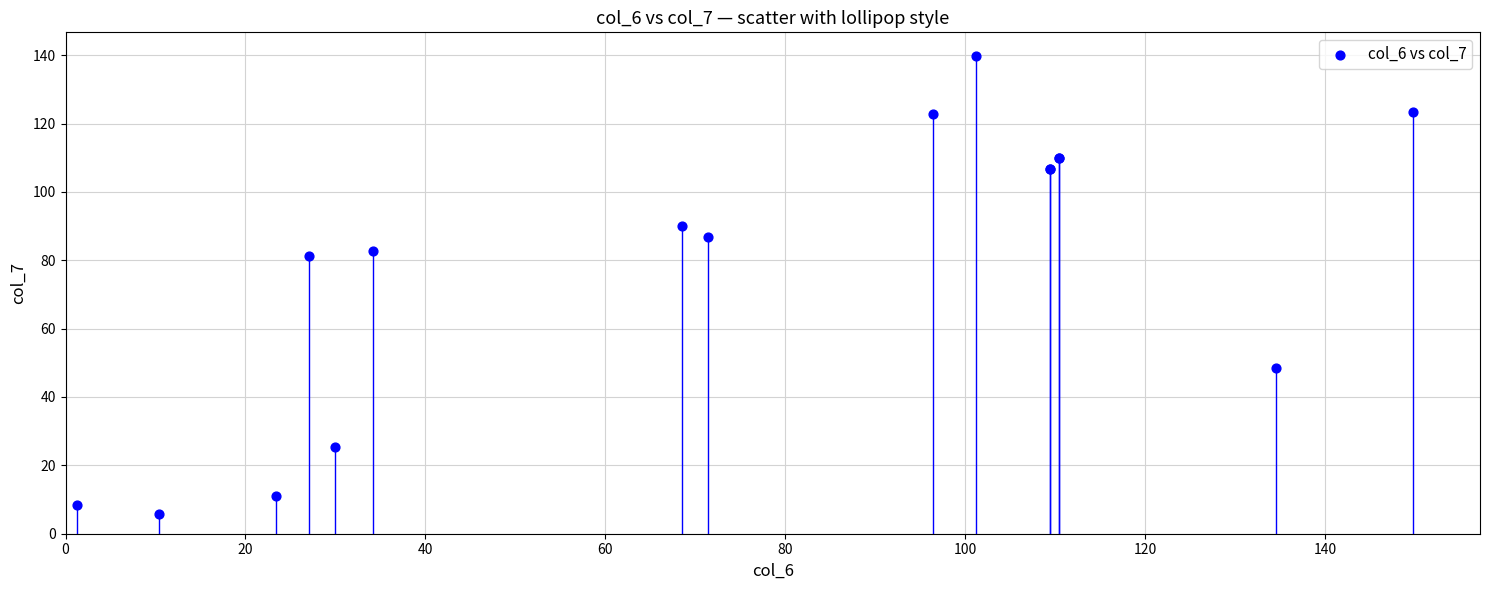

What Y value in the scatter plot is closest to 72?

81.2